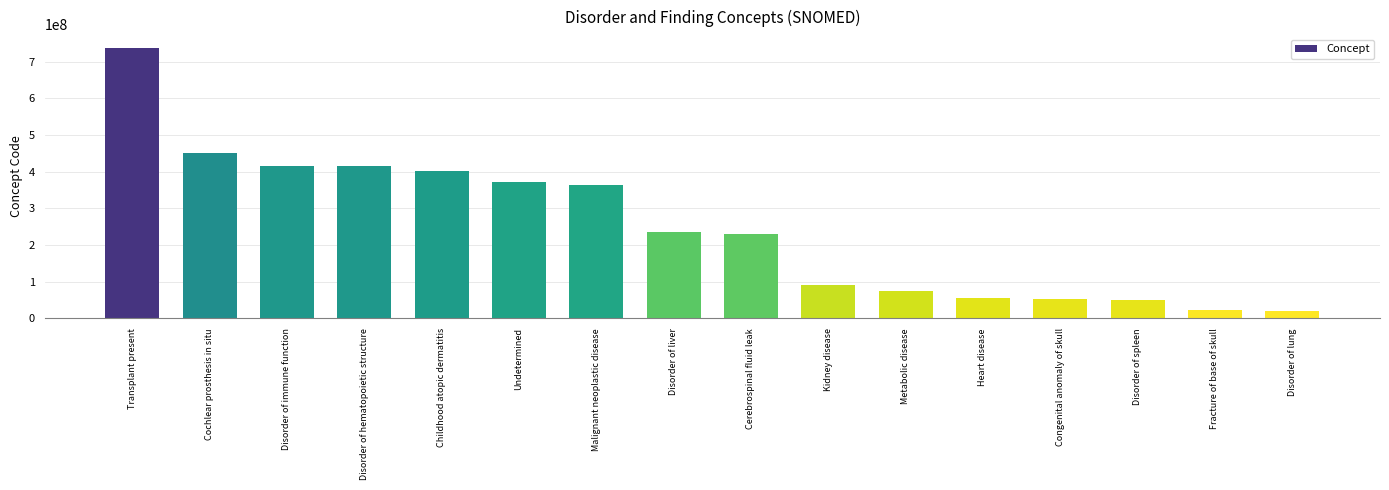

What is the difference between the values at Malignant neoplastic disease and Disorder of immune function?

50683004